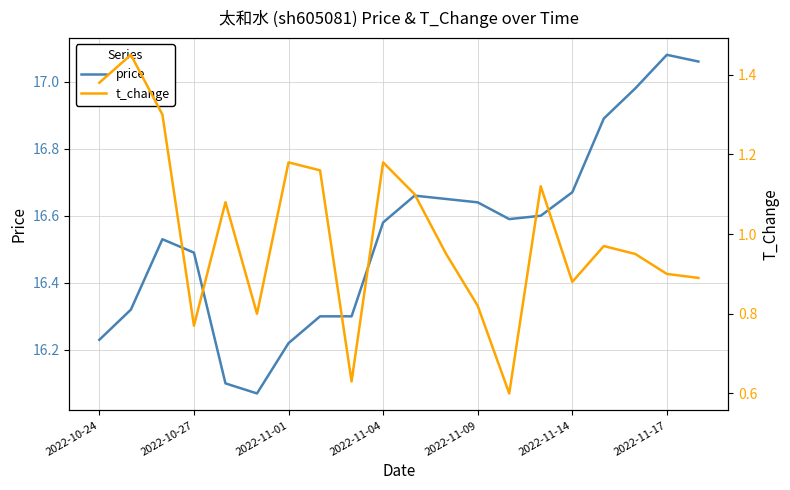

How many distinct data groups are displayed?

2